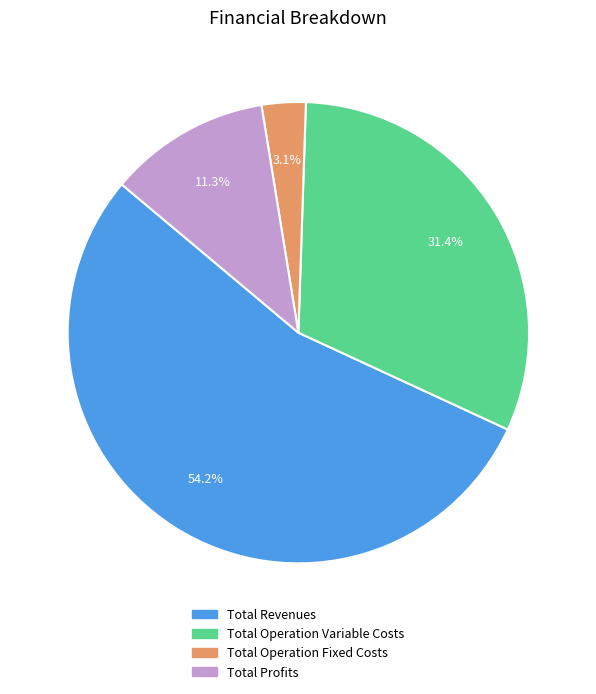

Is there a majority slice in this chart?

Yes